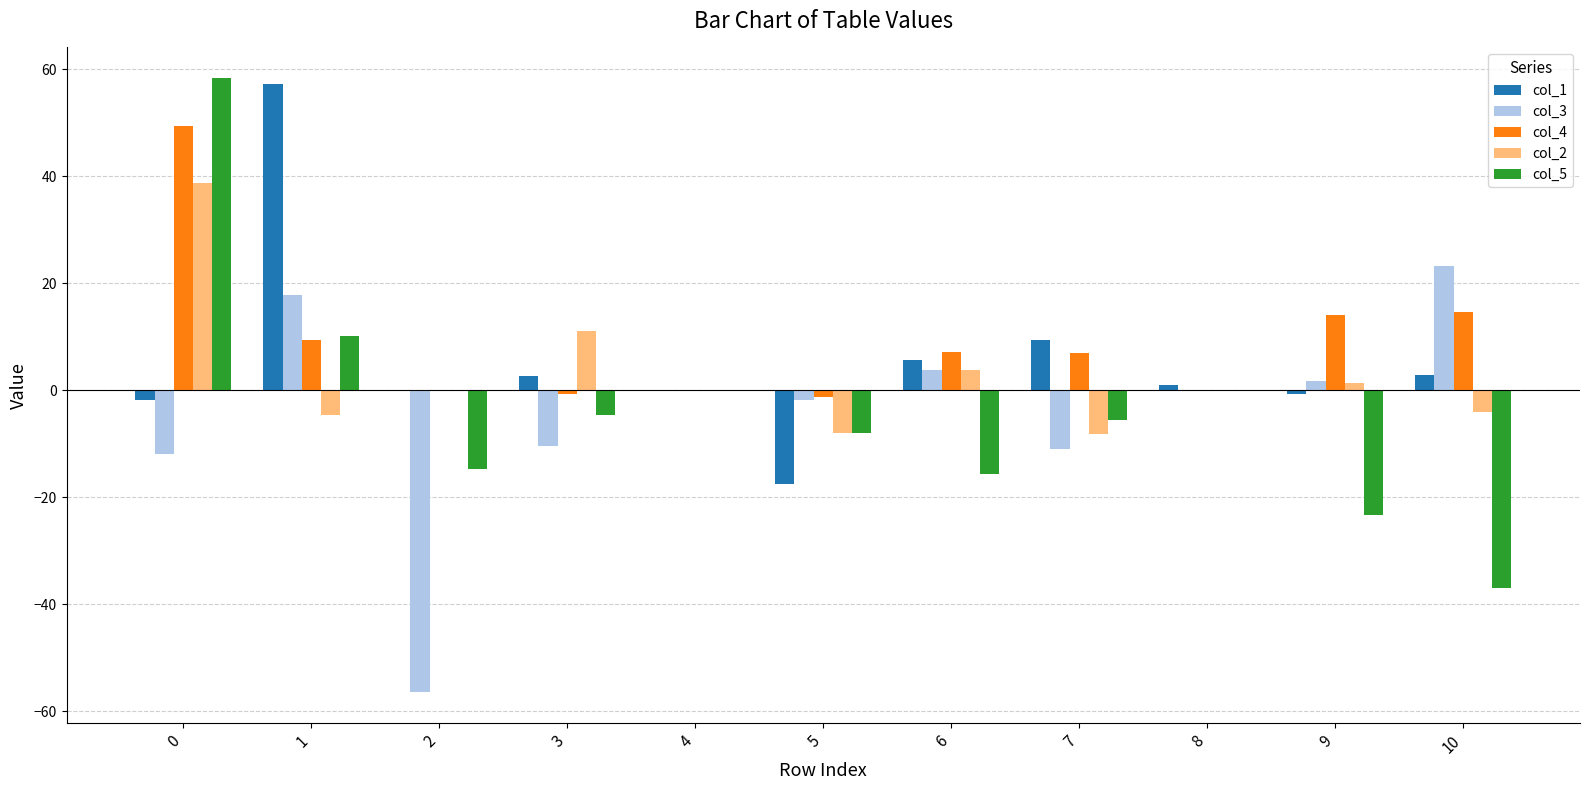

Between 1 and 6, which series saw the biggest shift?

col_1